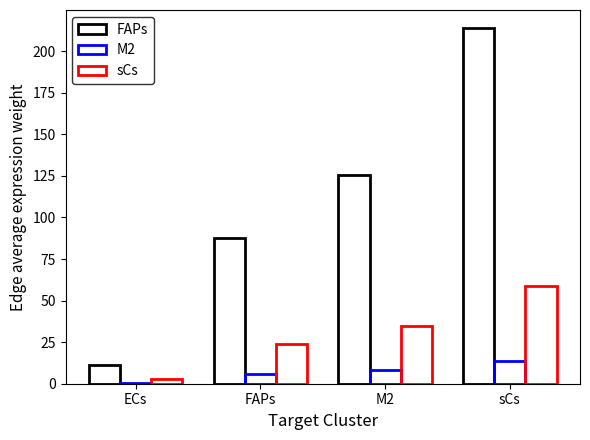

At which label does M2 first exceed 8?

M2